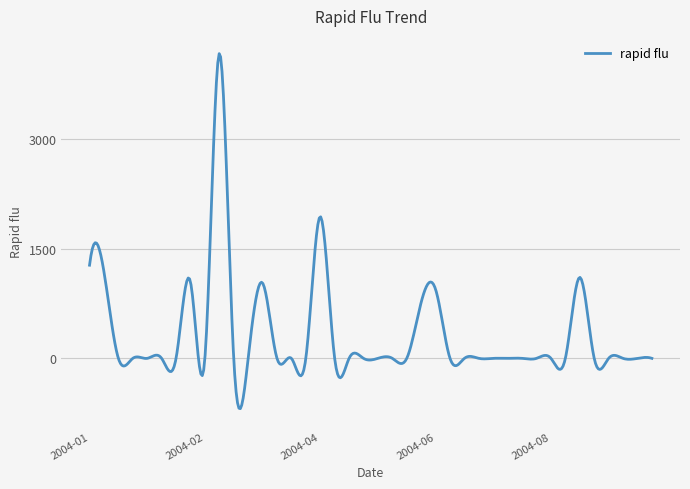

What is the maximum value shown in the chart?

4162.2